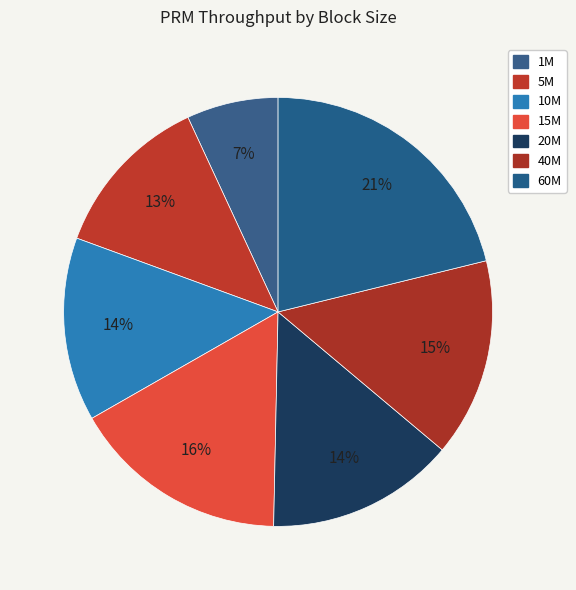

Is it true that 5M is 13% of the pie?

True